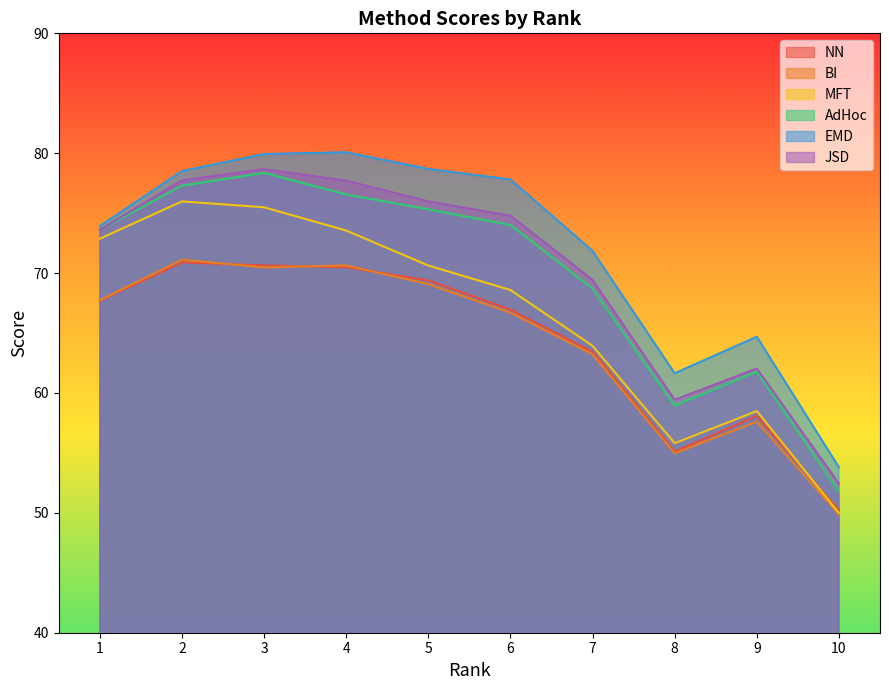

At which category is the sum across all series the highest?

3